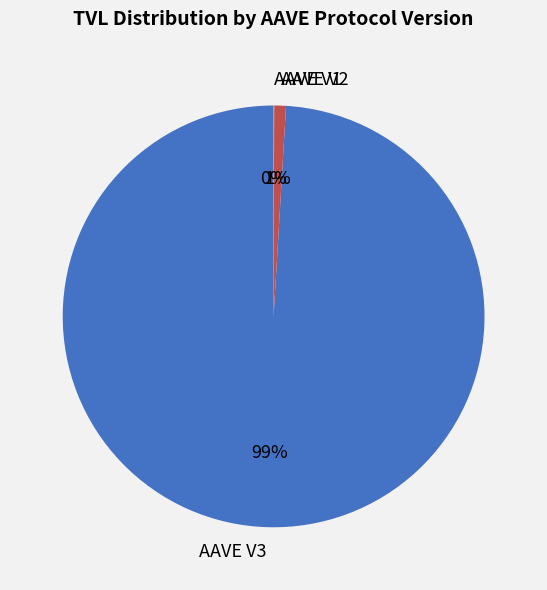

True or false: AAVE V3 accounts for 89% of the total.

False